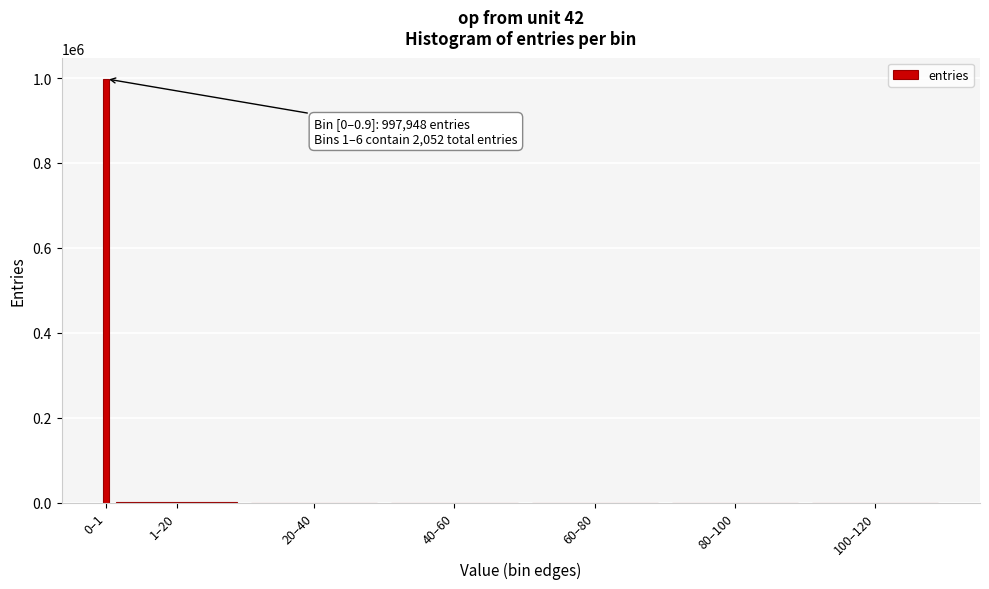

What is the sum of all values?

1000000